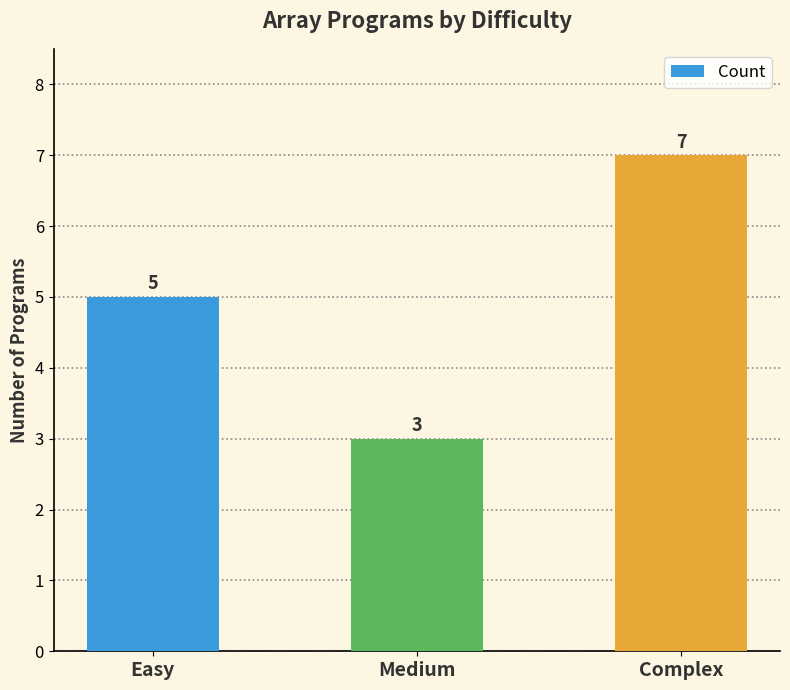

What position from the right is Complex?

1